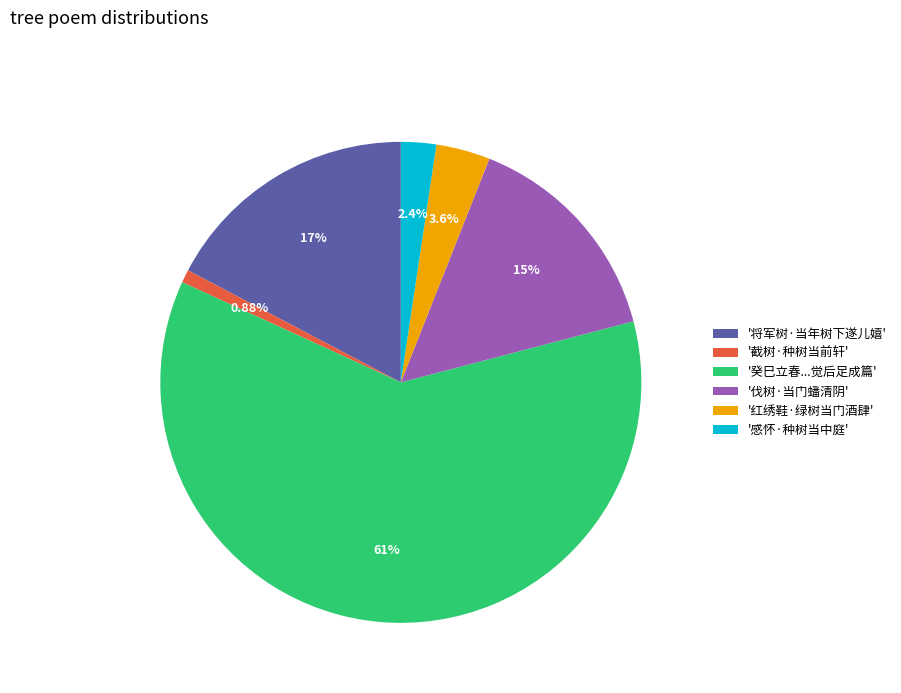

Which category accounts for the majority?

'癸巳立春...觉后足成篇'